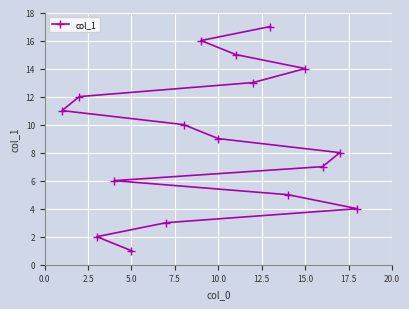

Is this an area chart (filled region under the line)?

No